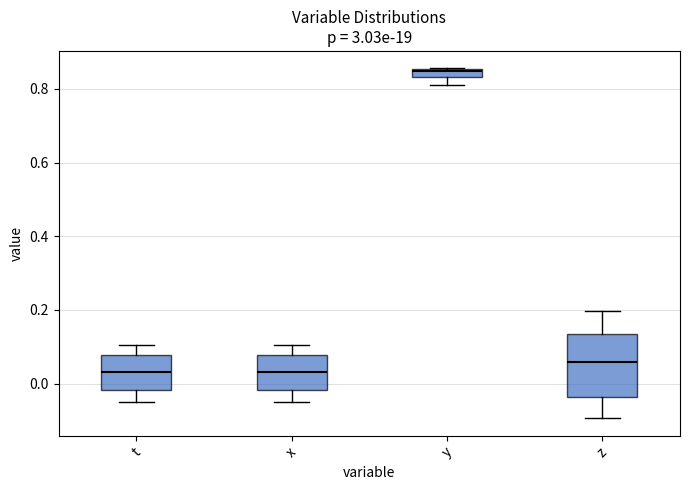

Which box is the tallest, from its lower edge to its upper edge?

z